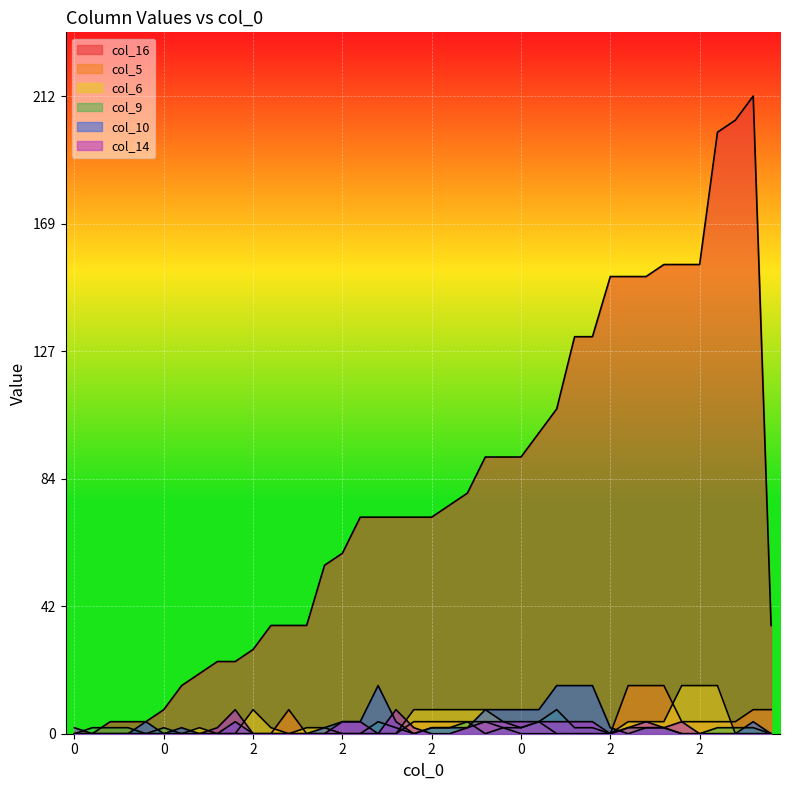

What is the difference between the second highest and minimum values in the col_16 series?

204